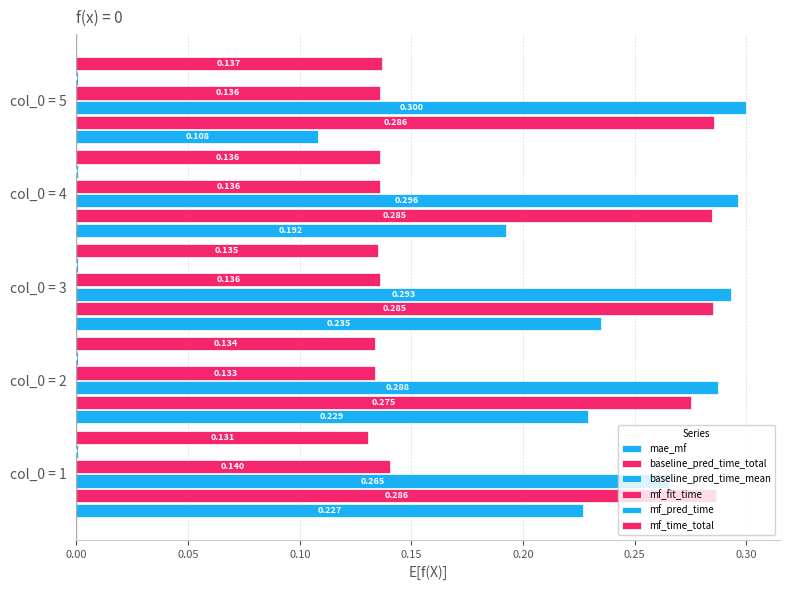

How many categories are shown in the chart?

5